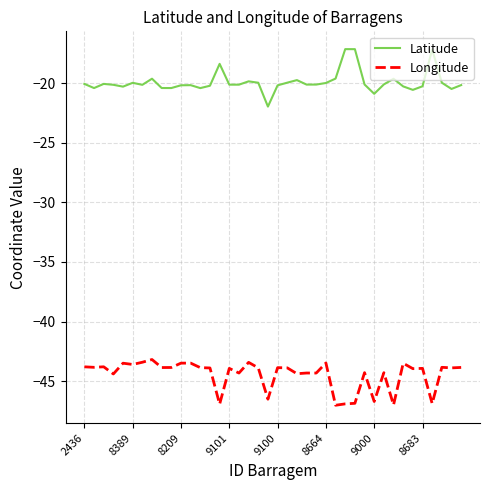

Does the chart have visible grid lines?

Yes